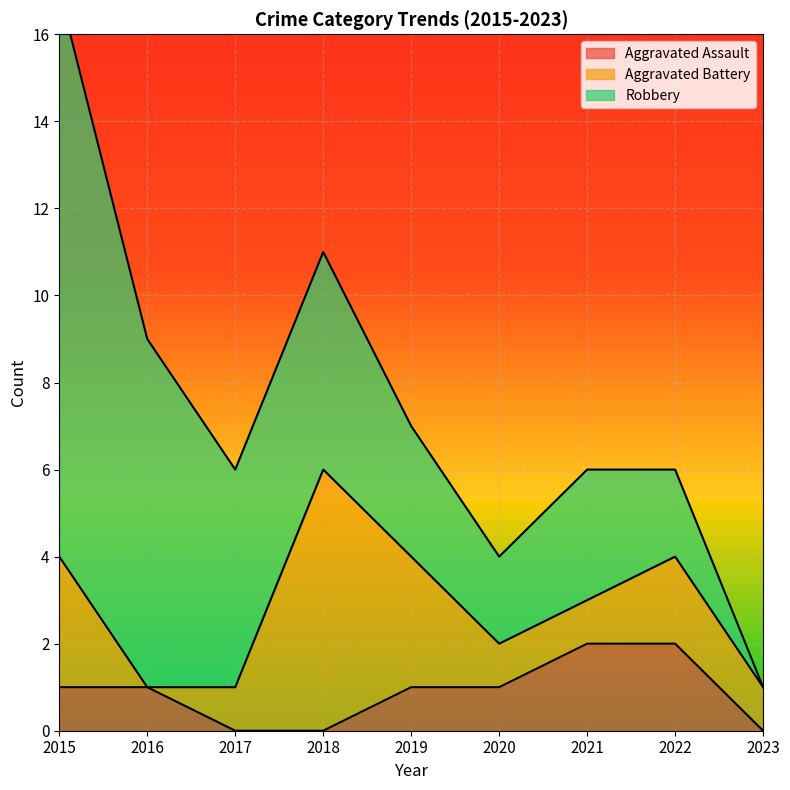

What is the total value across all series at 2016?

9